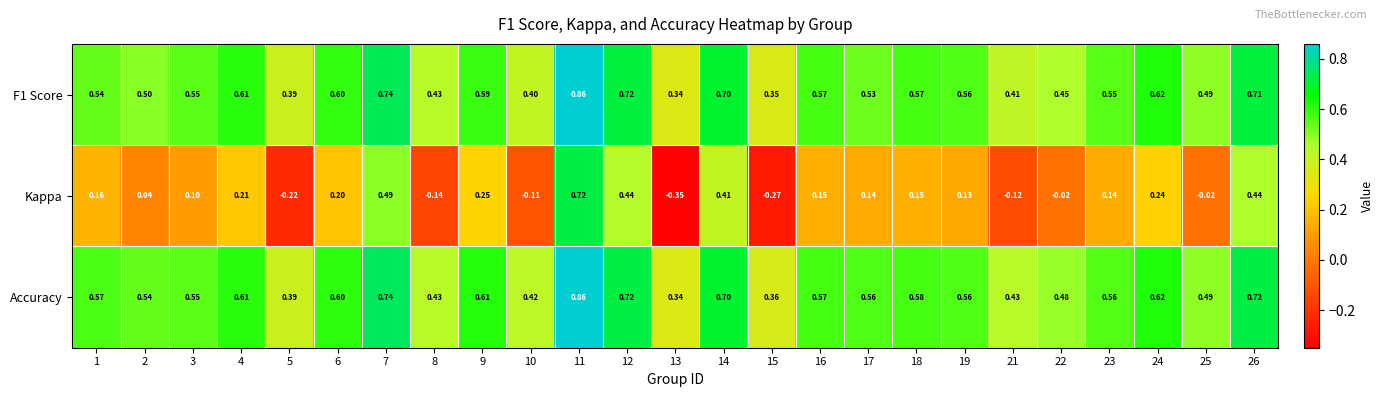

Which series changed the most between 6 and 23?

Kappa